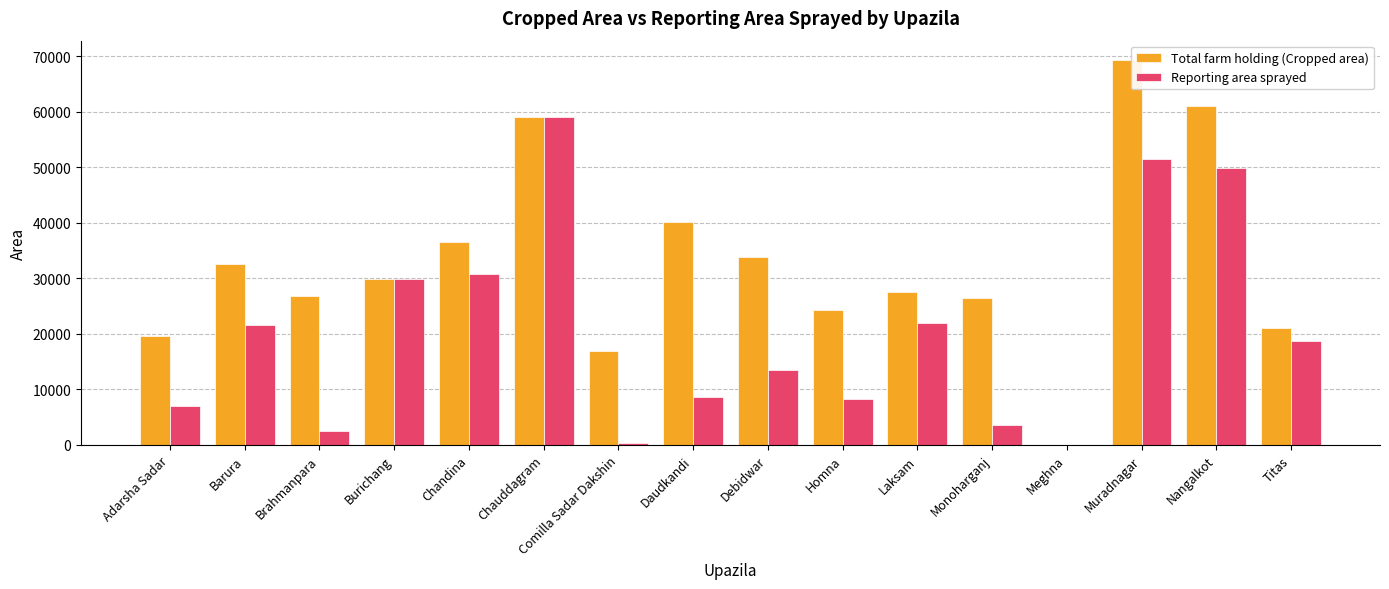

What is the approximate value of Total farm holding (Cropped area) at Adarsha Sadar?

19675